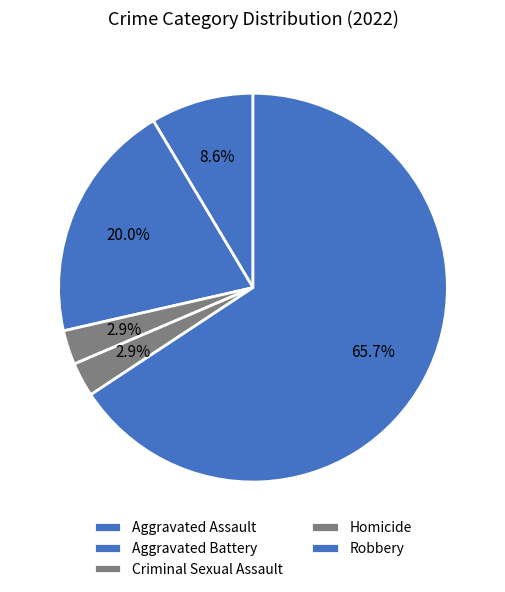

Count the number of slices in the pie.

5